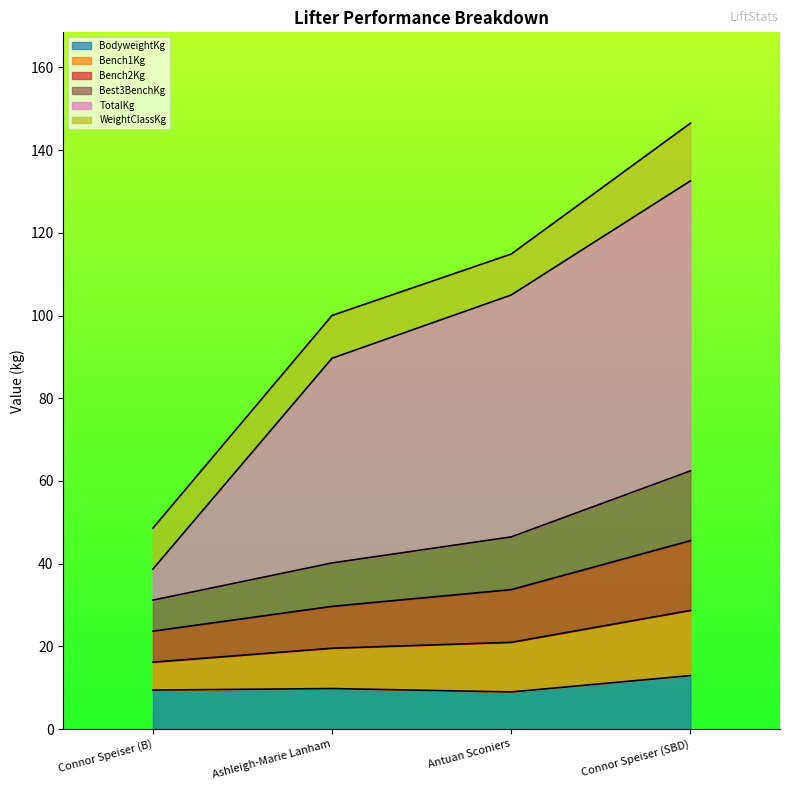

True or false: BodyweightKg has a value of 23.1 at Connor Speiser (SBD).

False